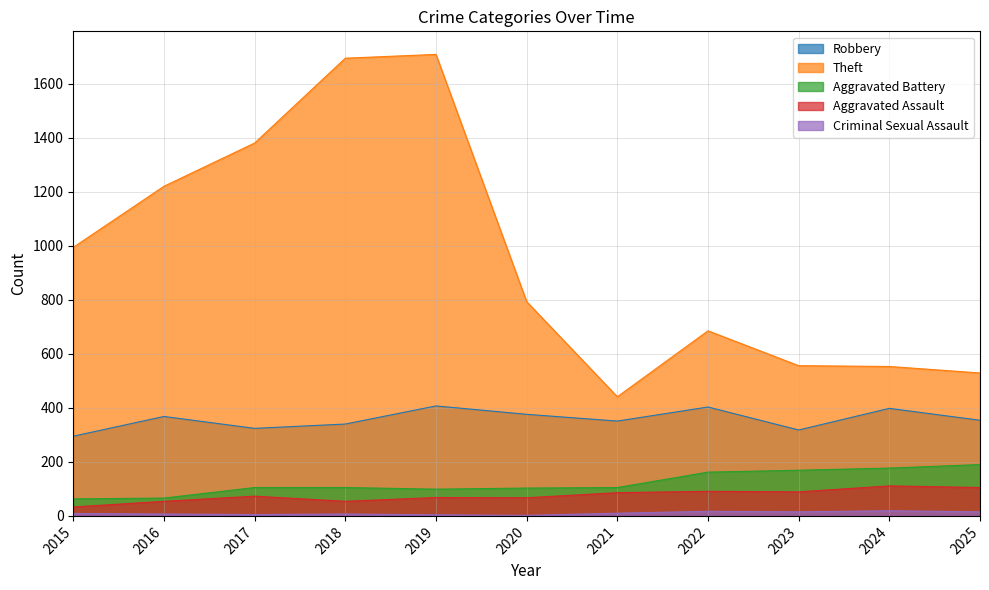

True or false: Robbery and Theft intersect in this chart.

False